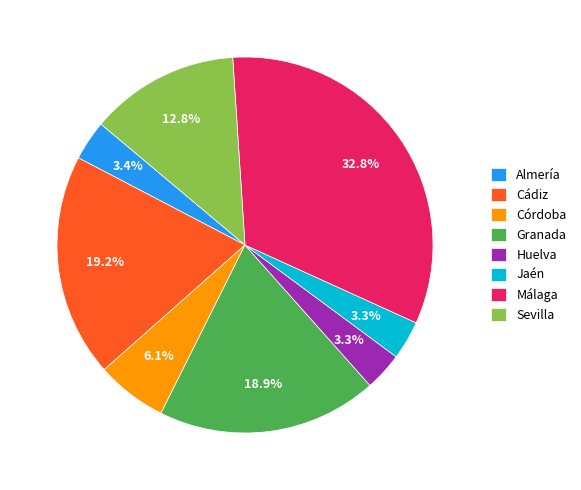

How many slices are in this pie chart?

8